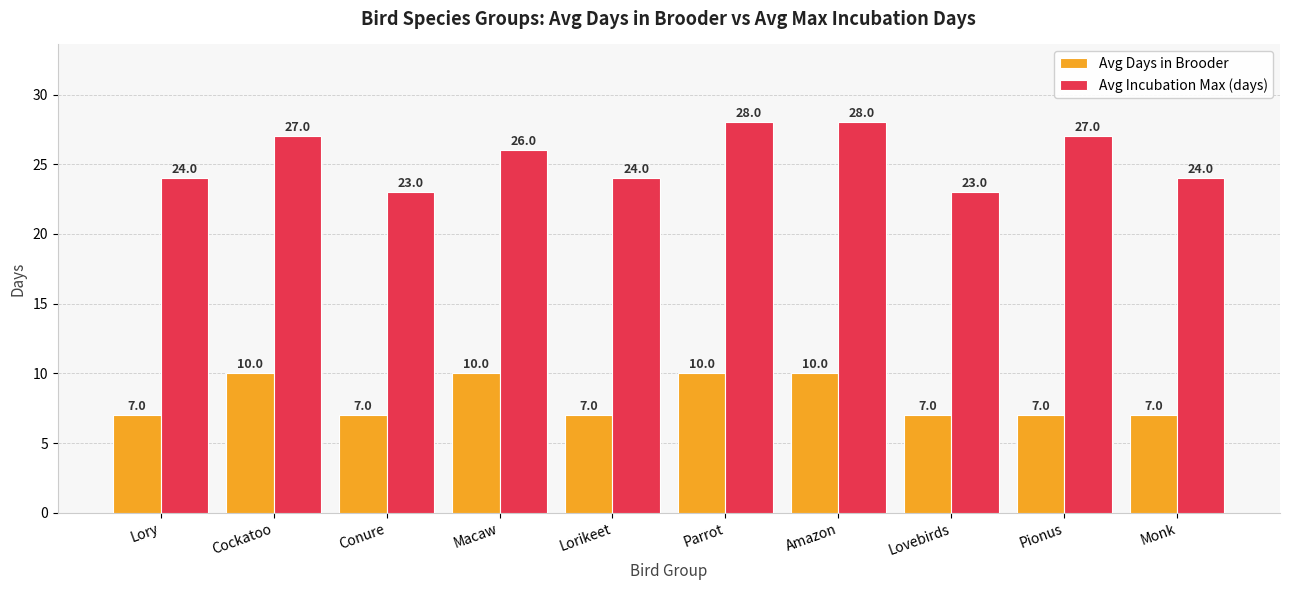

Reading right to left, what are all the values shown in this chart?

Avg Days in Brooder: 7	7	7	10	10	7	10	7	10	7
Avg Incubation Max (days): 24	27	23	28	28	24	26	23	27	24